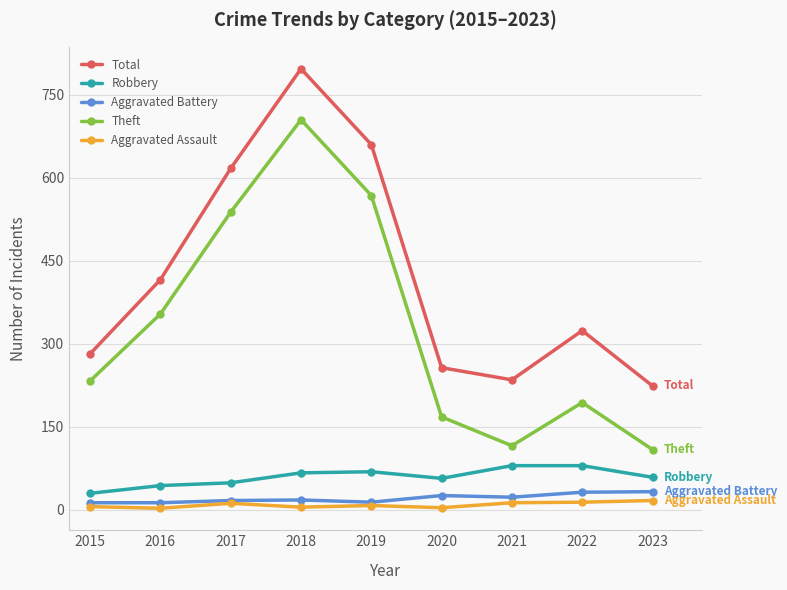

What are all the series names shown in the legend?

Total, Robbery, Aggravated Battery, Theft, Aggravated Assault